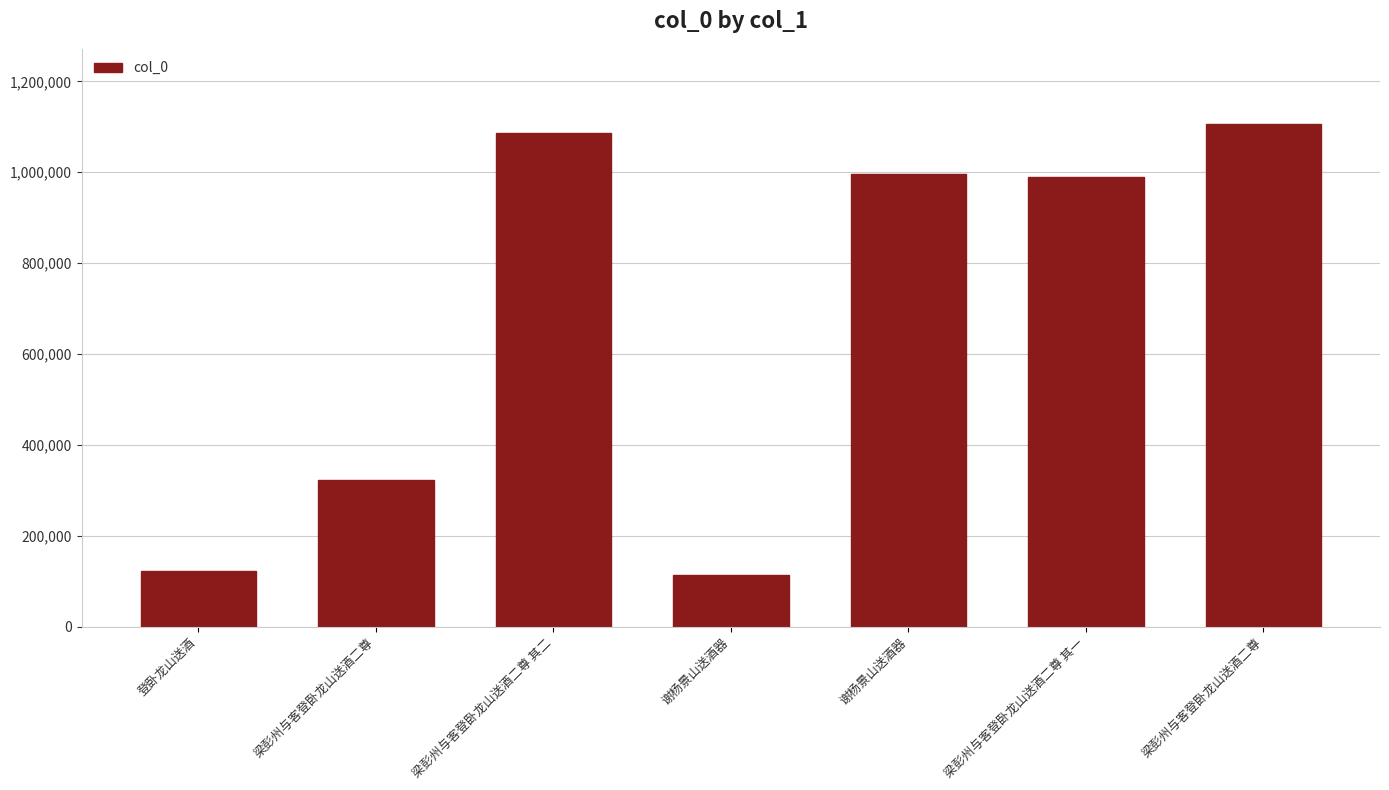

What is the average value?

676381